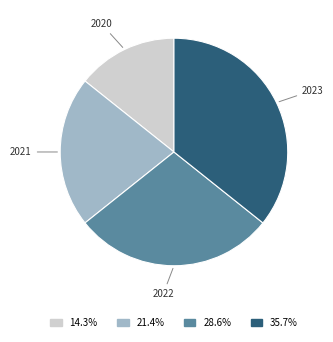

Is there any slice that represents more than half of the pie?

No